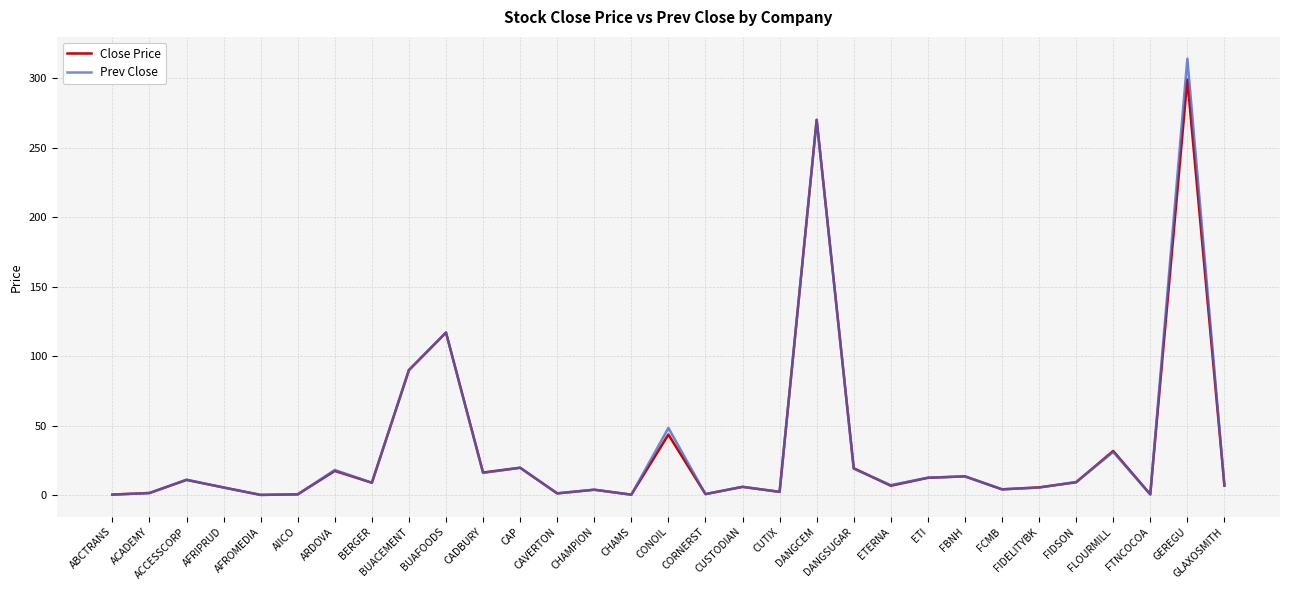

Between ABCTRANS and ARDOVA, which series saw the biggest shift?

Prev Close